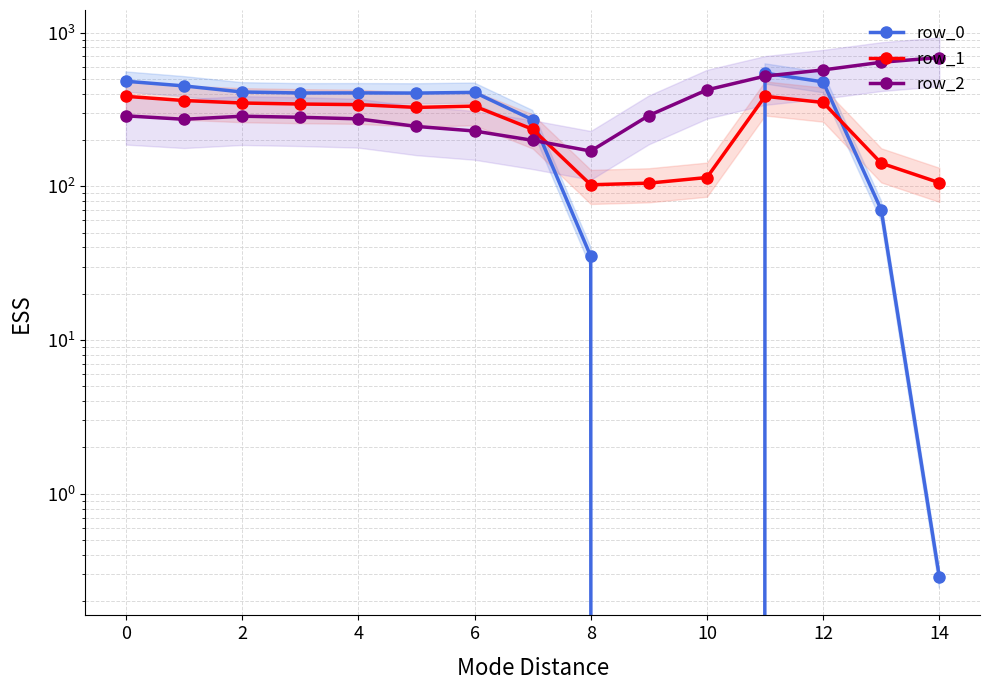

True or false: row_0 and row_1 intersect in this chart.

True